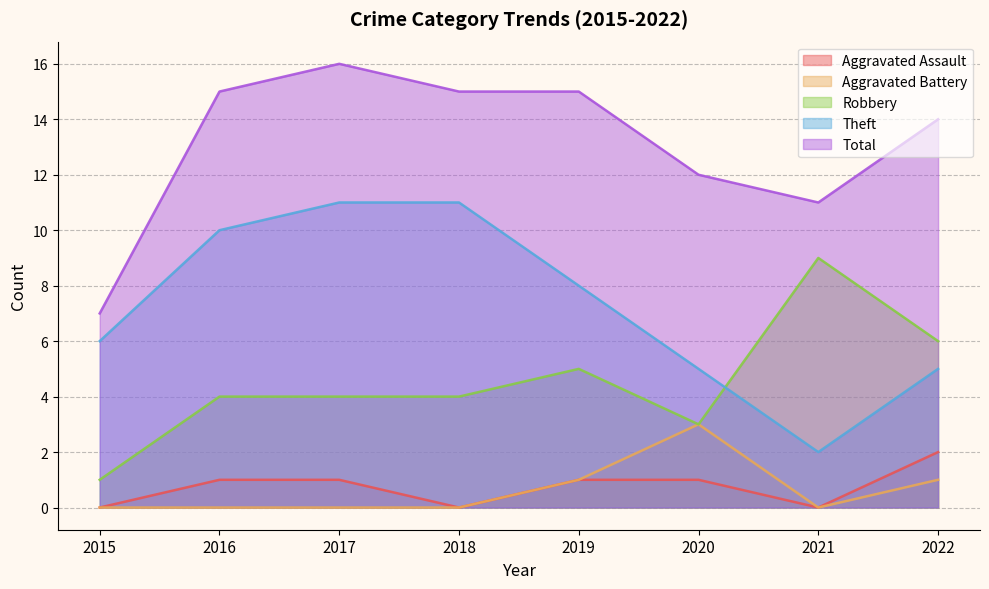

List the labels in order of Total value, smallest first.

2015, 2021, 2020, 2022, 2016, 2018, 2019, 2017